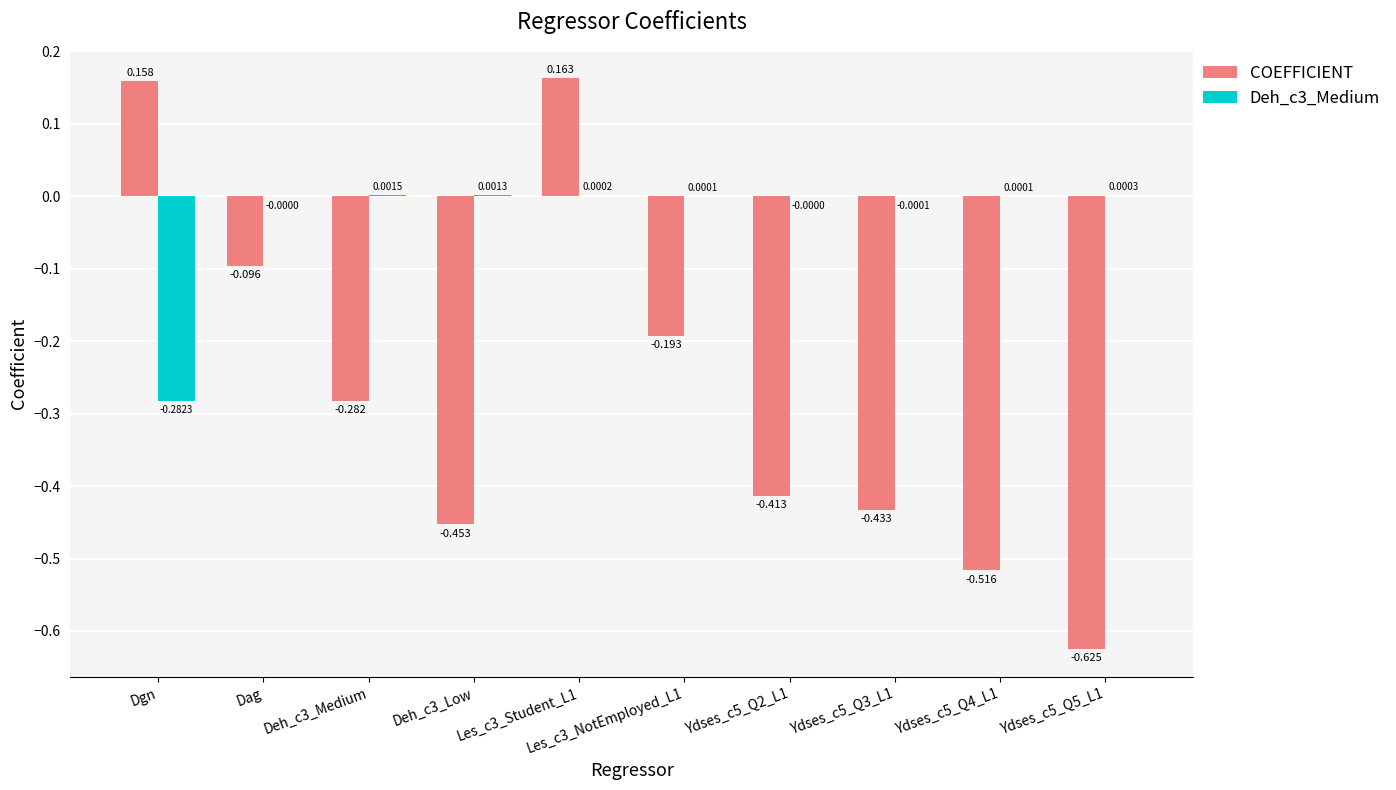

Where does the COEFFICIENT series first go above 0?

Dgn